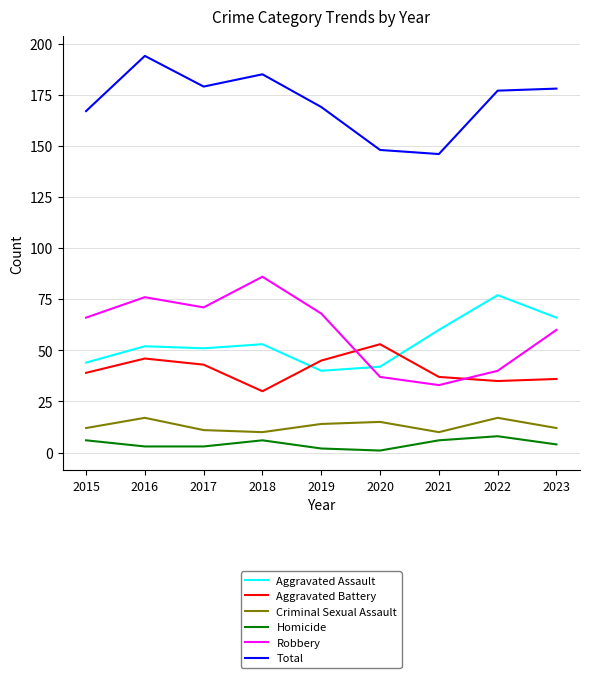

What is the spread (max minus min) of values at 2015?

161